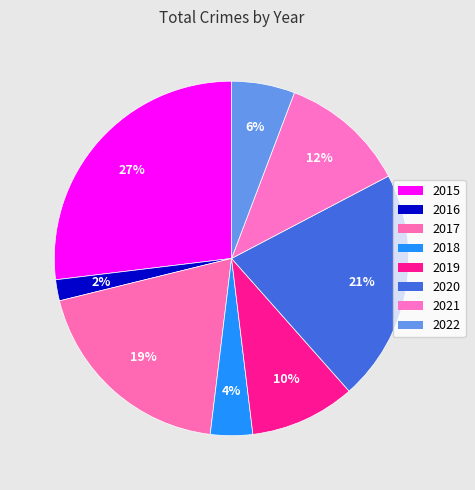

Count the number of slices in the pie.

8